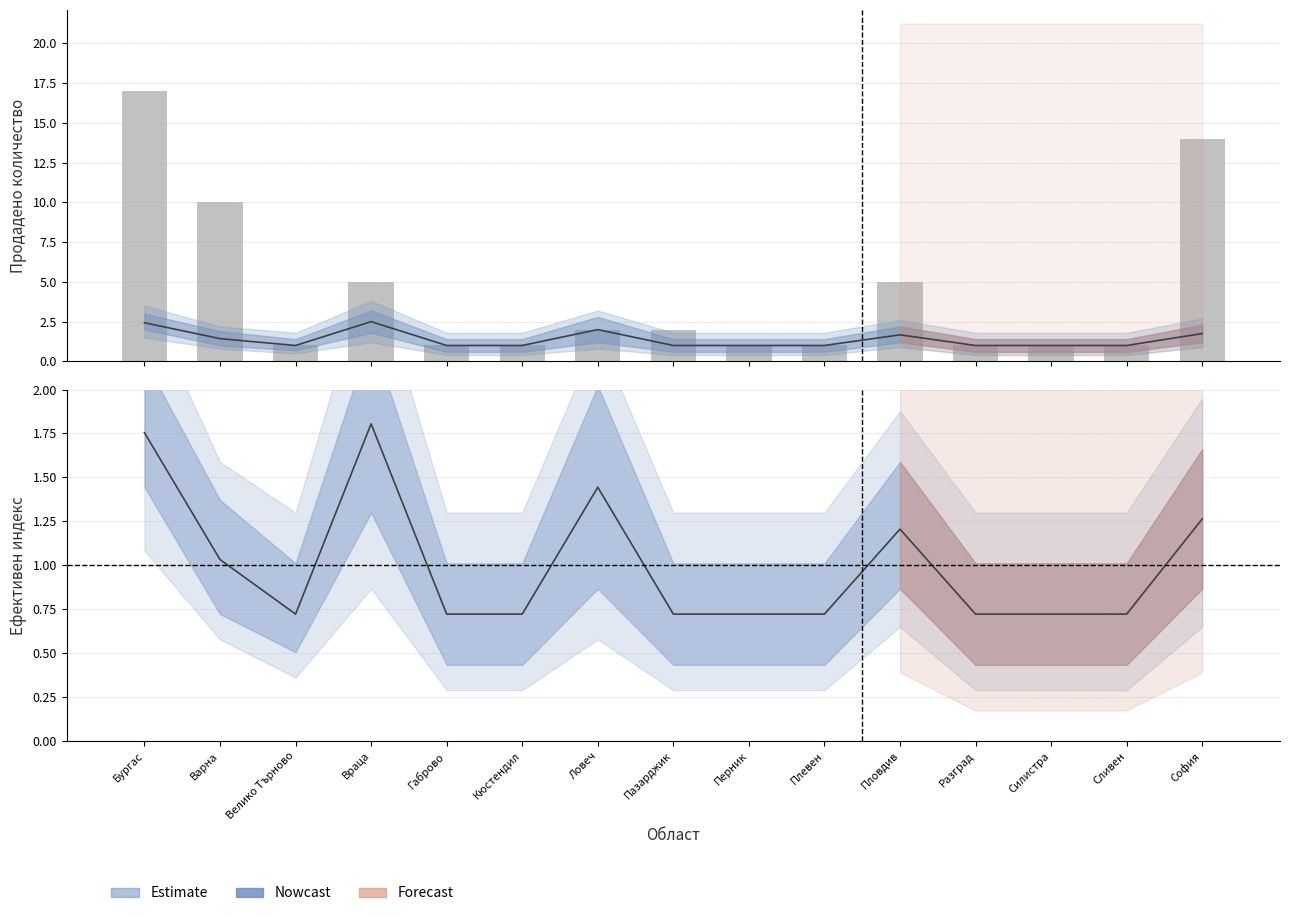

What is the total value across all series at Варна?

12.5